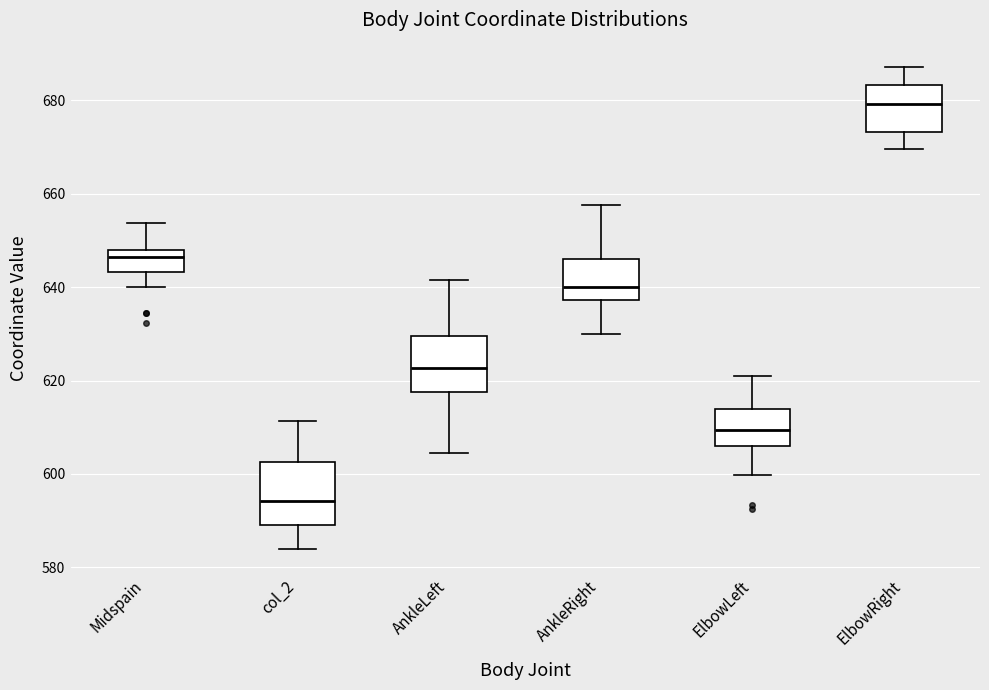

Reading left to right, read every box against the y-axis: the position of its median line, the range the box covers, and the ends of its whiskers. The values are not printed on the chart, so give them approximately, as read against the axis.

Midspain: median 646, box 644 to 648, whiskers 640 to 654
col_2: median 594, box 590 to 602, whiskers 584 to 612
AnkleLeft: median 622, box 618 to 630, whiskers 604 to 642
AnkleRight: median 640, box 638 to 646, whiskers 630 to 658
ElbowLeft: median 610, box 606 to 614, whiskers 600 to 622
ElbowRight: median 680, box 674 to 684, whiskers 670 to 688